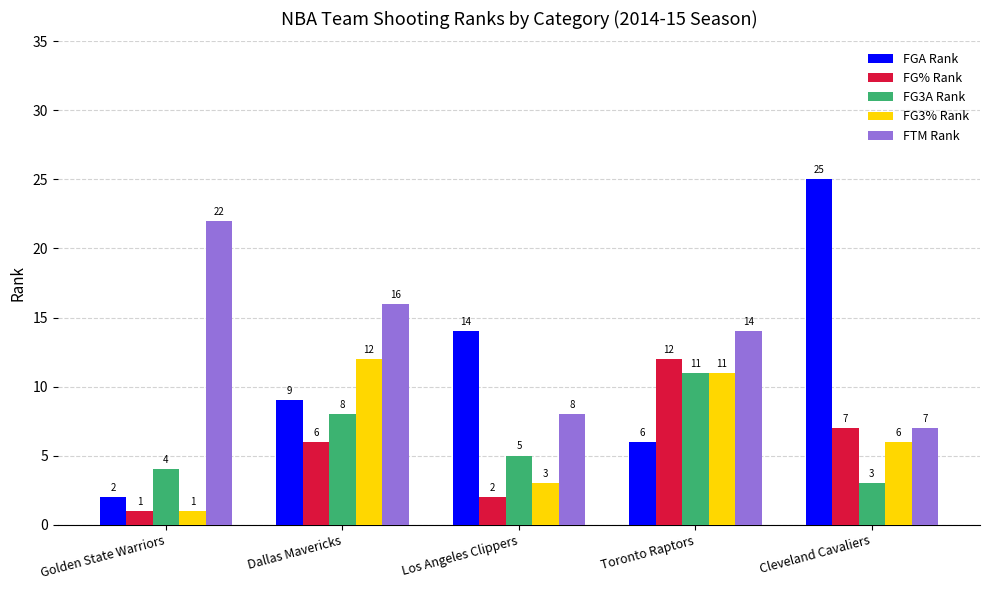

What is the label of the 5th bar from the right?

Golden State Warriors